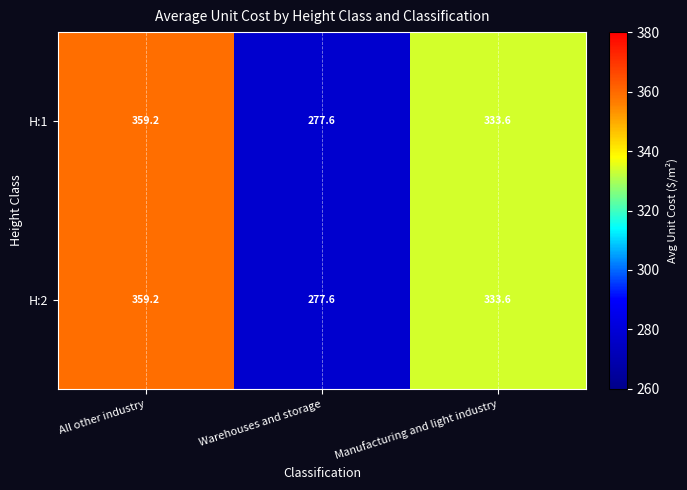

How many values in the H:1 series are below 333?

1